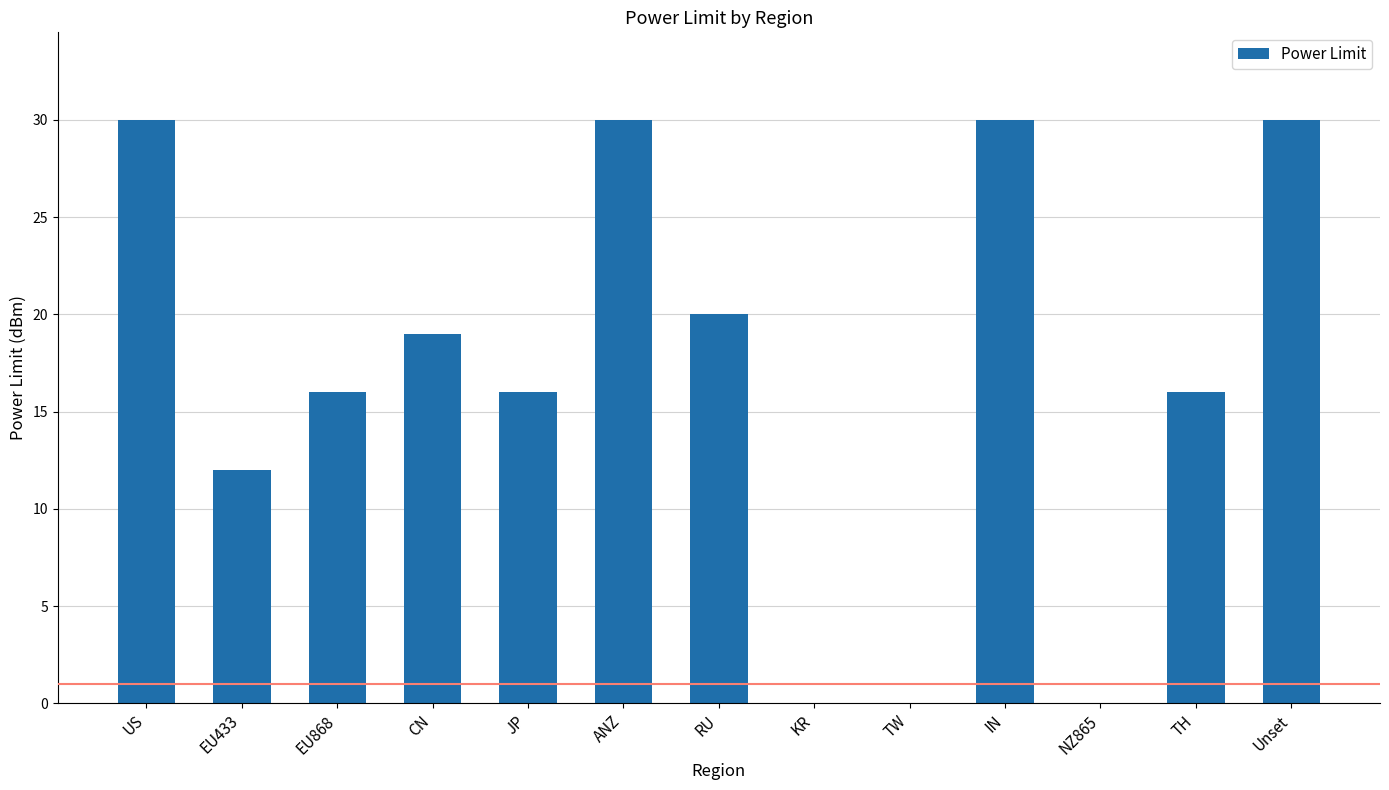

Reading right to left, extract all data points from this chart.

30	16	0	30	0	0	20	30	16	19	16	12	30